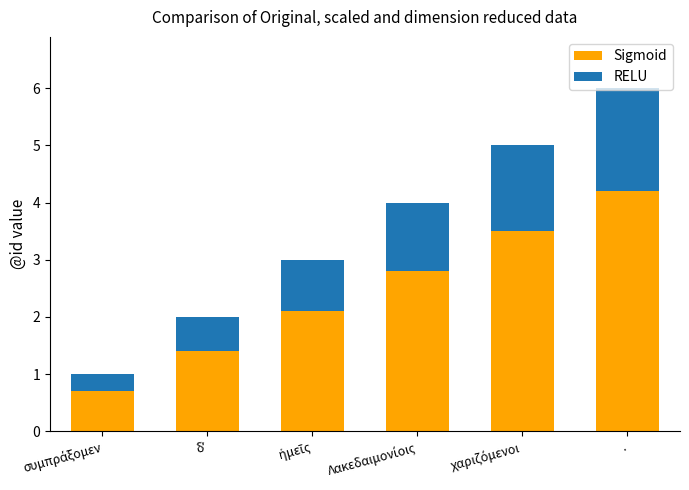

At which category is the sum across all series the highest?

.